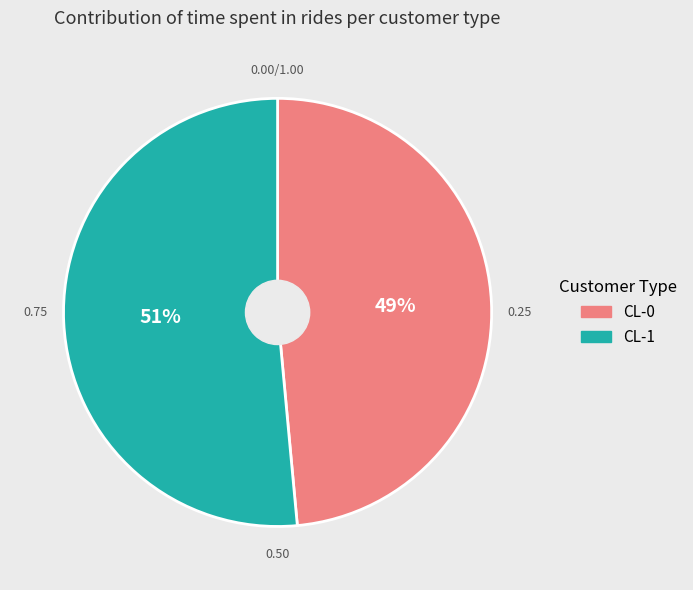

Do CL-1 and CL-0 together represent more than half of the pie?

Yes